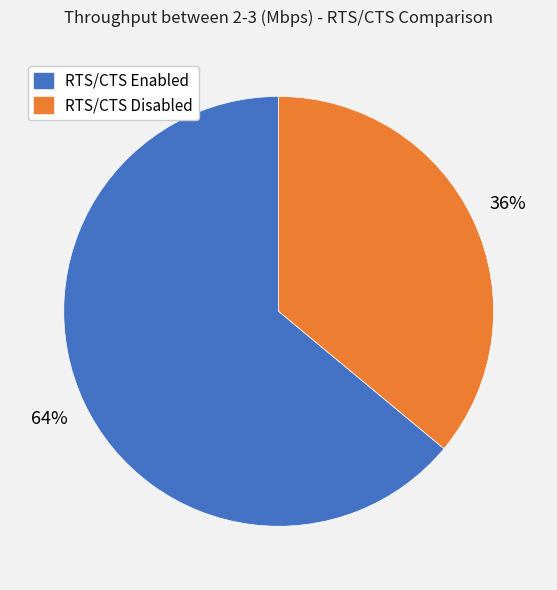

Which category has the biggest portion of the pie?

RTS/CTS Enabled